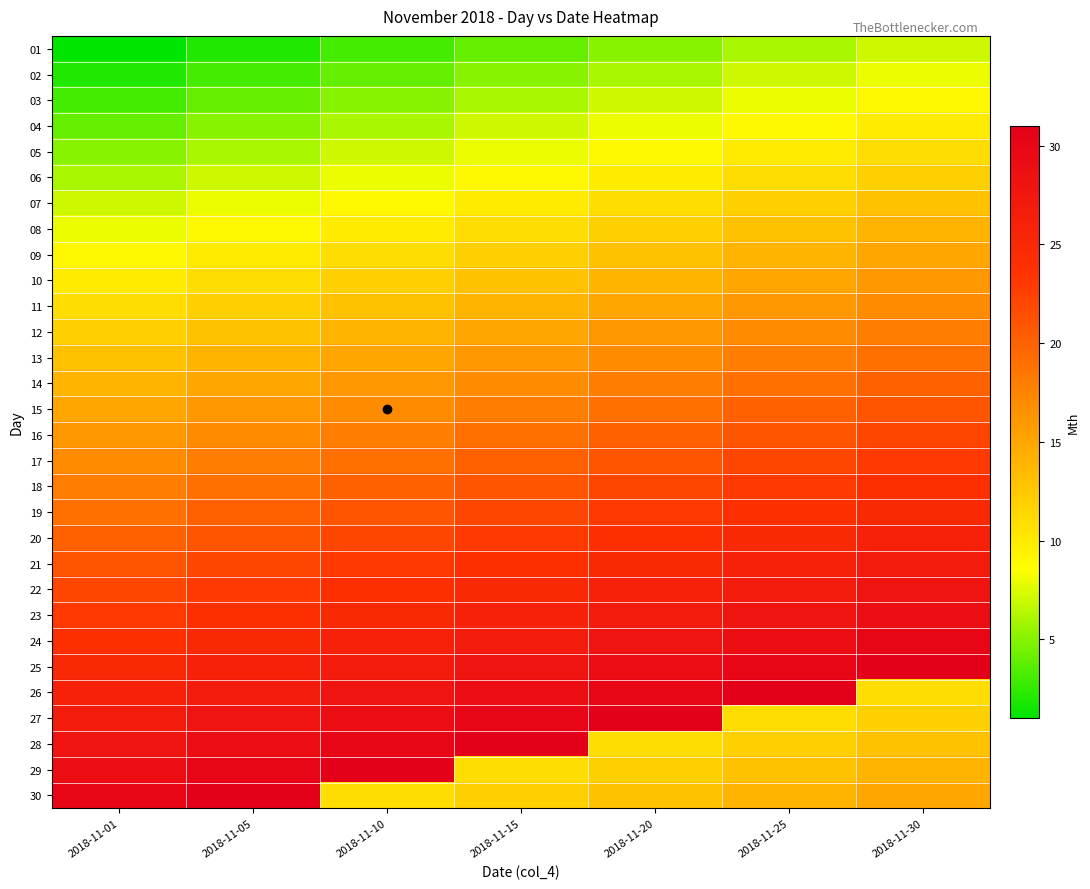

Rank the series at 2018-11-25 from lowest to highest value.

01, 02, 03, 04, 05, 06, 27, 07, 28, 08, 29, 09, 30, 10, 11, 12, 13, 14, 15, 16, 17, 18, 19, 20, 21, 22, 23, 24, 25, 26